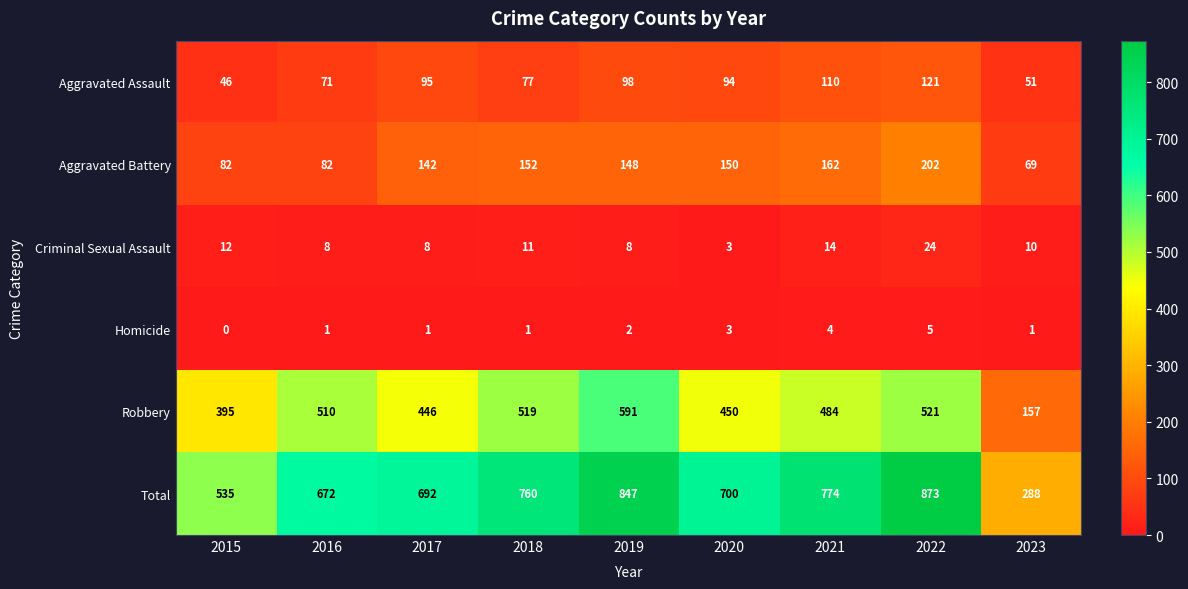

At which label is Aggravated Assault closest to 83?

2018